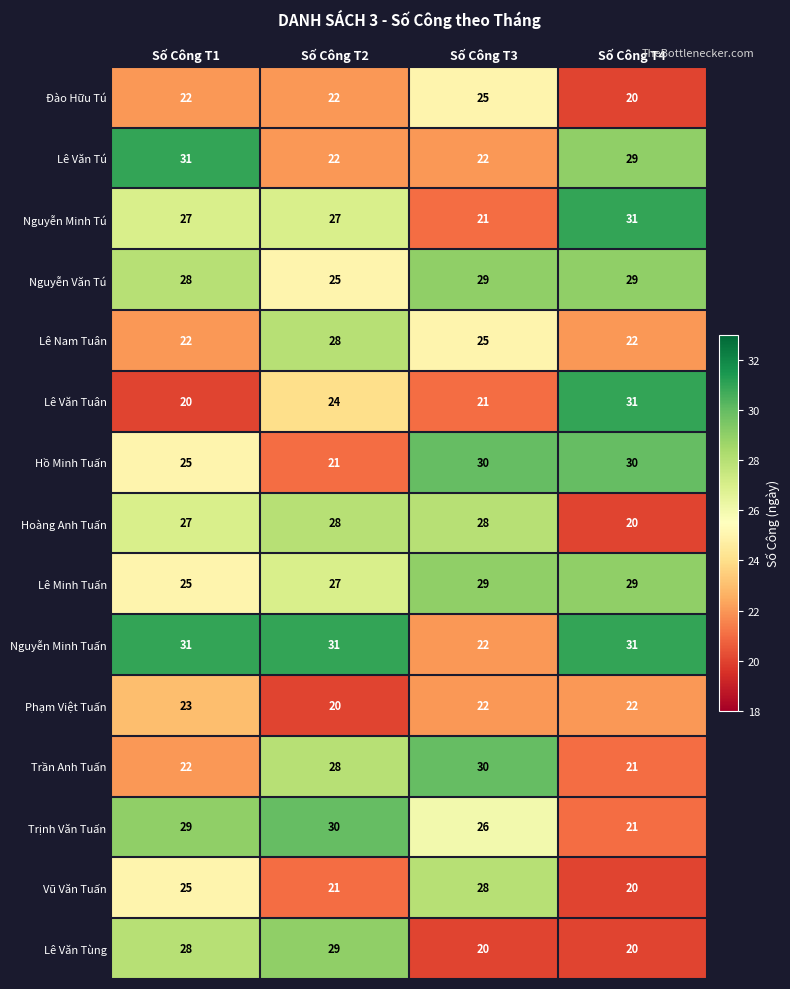

At how many categories does at least one series exceed 23?

4